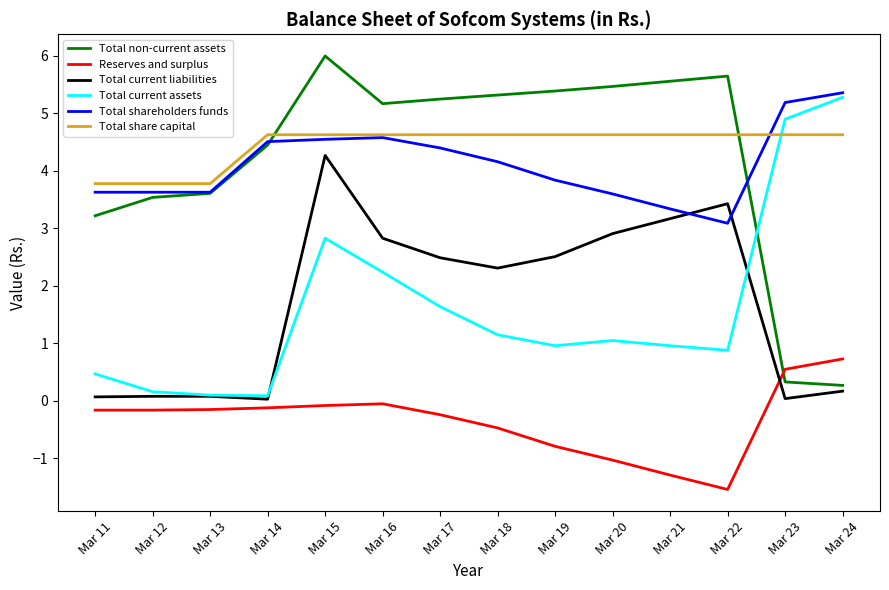

Where is the first local maximum for Total non-current assets?

Mar 15